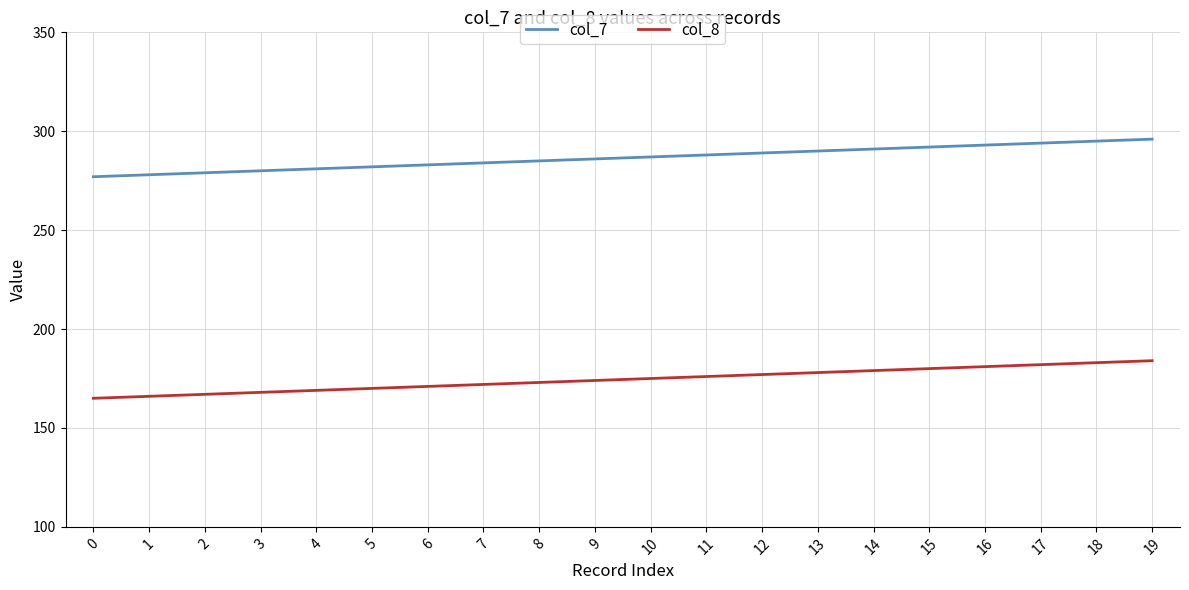

List the series in order of their overall mean, lowest first.

col_8, col_7